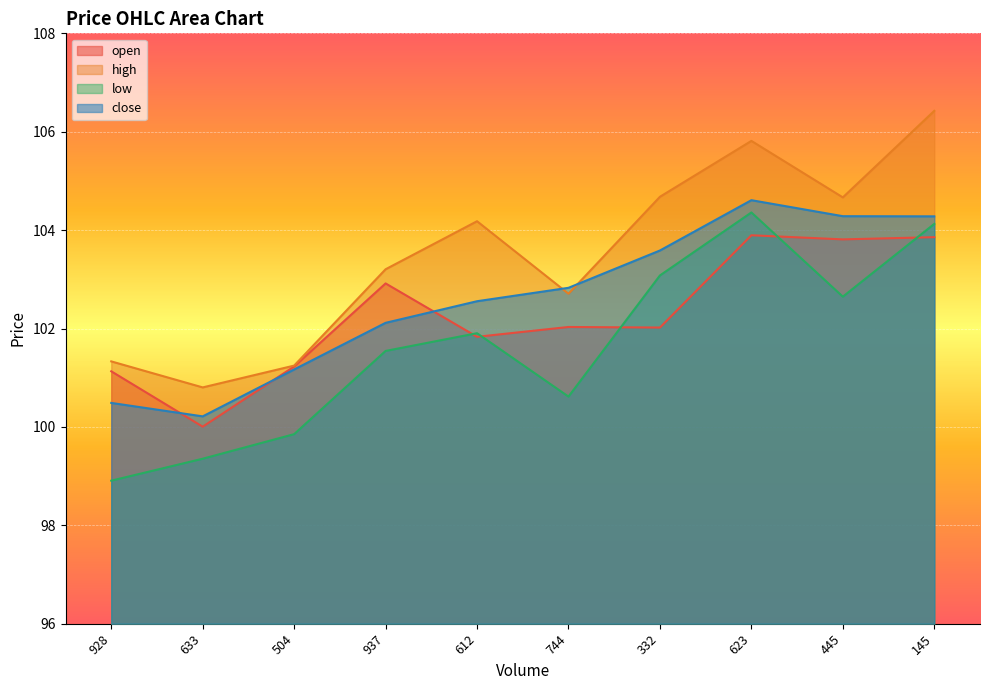

What are all the series names shown in the legend?

open, high, low, close